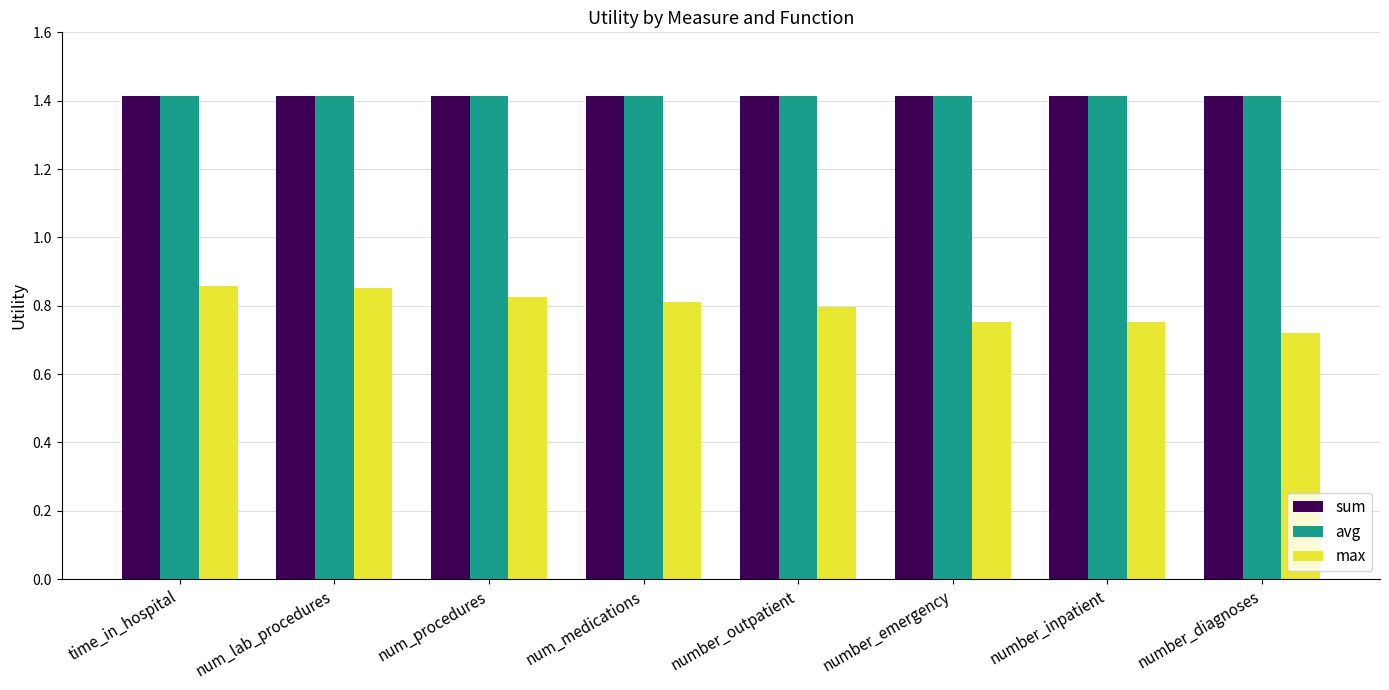

What are all the series names shown in the legend?

sum, avg, max